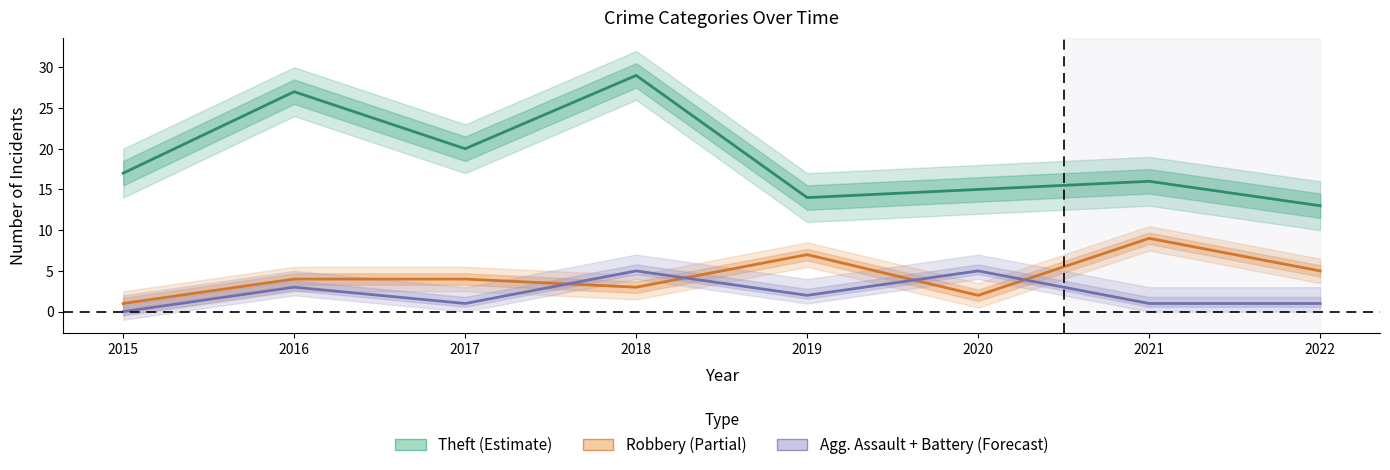

List the series in order of their peak value, lowest first.

Agg. Assault + Battery, Robbery, Theft